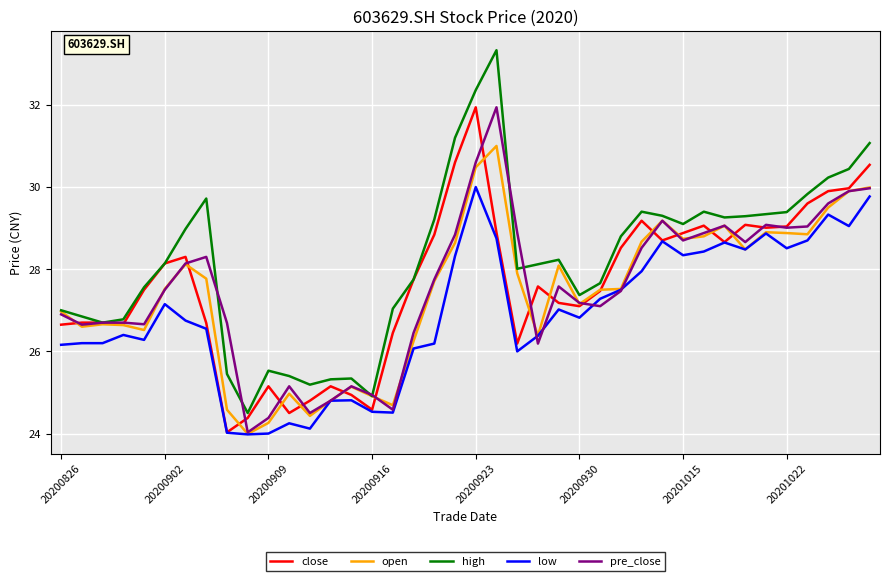

Which series has the largest total across all categories?

high